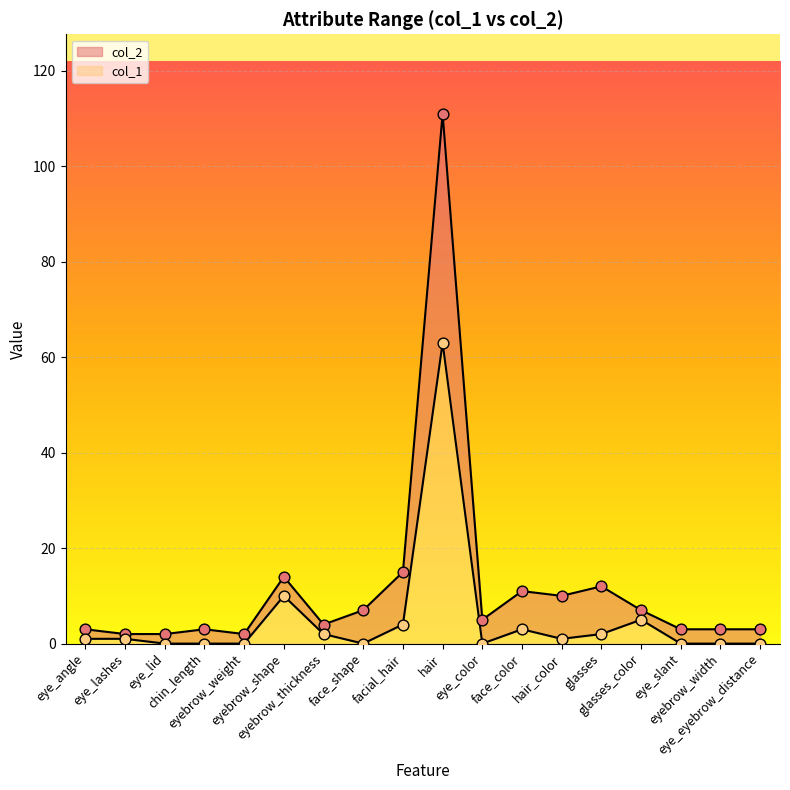

At how many categories does at least one series exceed 39?

1